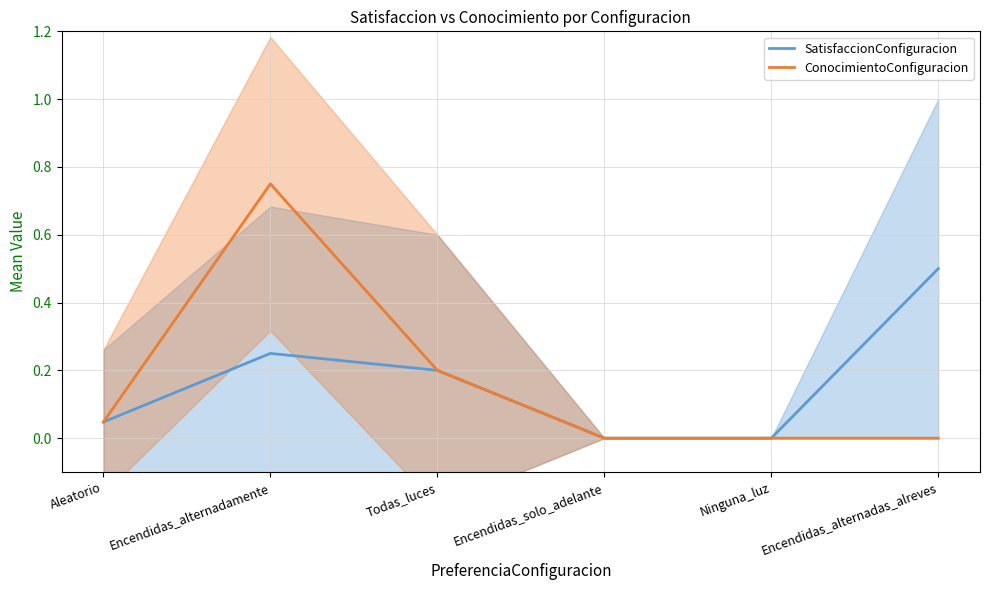

Reading left to right, transcribe all the data shown in this chart.

SatisfaccionConfiguracion: Aleatorio=0.0	Encendidas_alternadamente=0.2	Todas_luces=0.2	Encendidas_solo_adelante=0.0	Ninguna_luz=0.0	Encendidas_alternadas_alreves=0.5
ConocimientoConfiguracion: Aleatorio=0.0	Encendidas_alternadamente=0.8	Todas_luces=0.2	Encendidas_solo_adelante=0.0	Ninguna_luz=0.0	Encendidas_alternadas_alreves=0.0